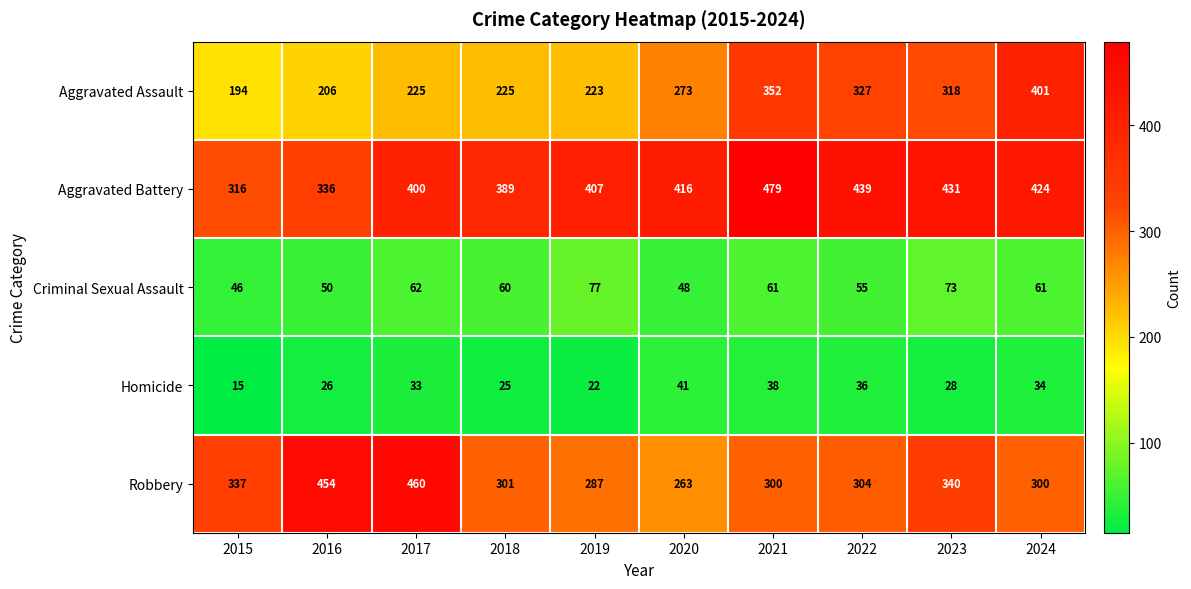

Rank the series by their maximum value, from lowest to highest.

Homicide, Criminal Sexual Assault, Aggravated Assault, Robbery, Aggravated Battery